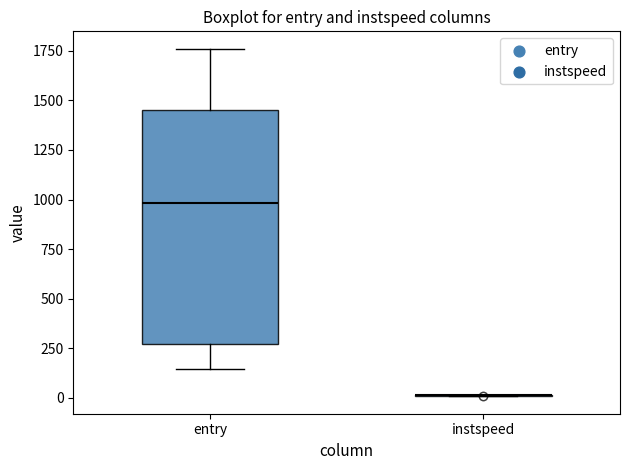

Where is the lower edge of the box for entry on the y-axis? The values are not printed on the chart, so give them approximately, as read against the axis.

250